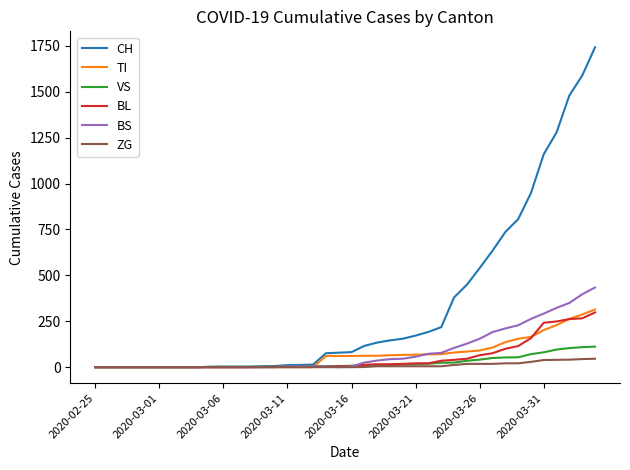

What are all the series names shown in the legend?

CH, TI, VS, BL, BS, ZG